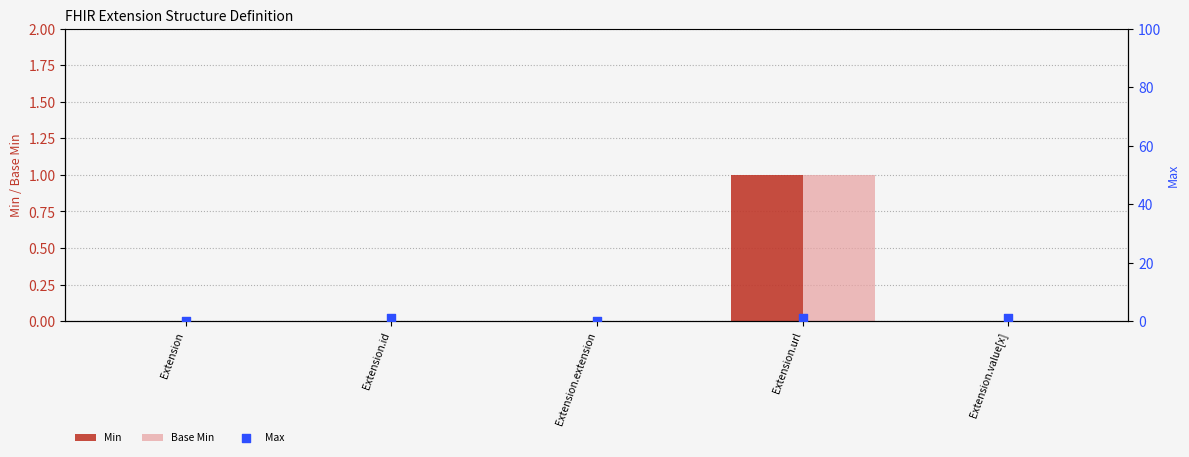

At which category is the sum across all series the highest?

Extension.url